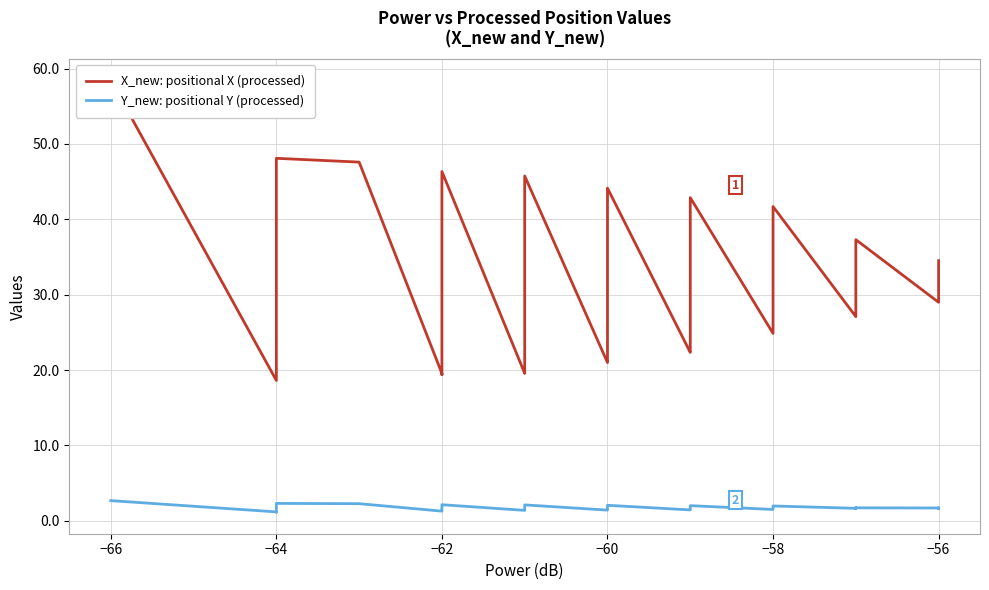

Between 22 and 28, which is larger?

28